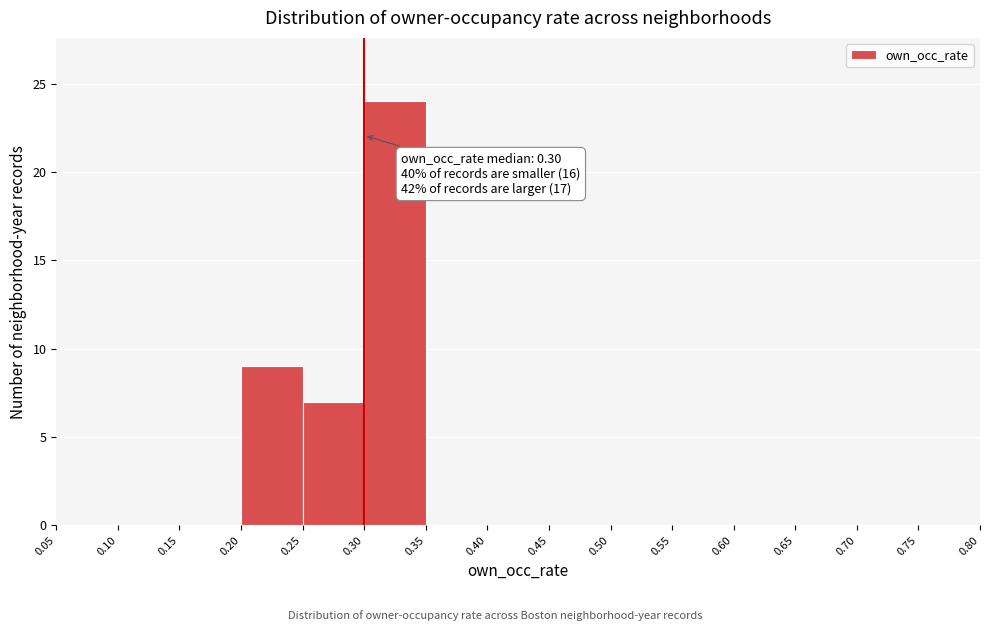

Over which range of the x-axis is the bar tallest?

0.30 to 0.35